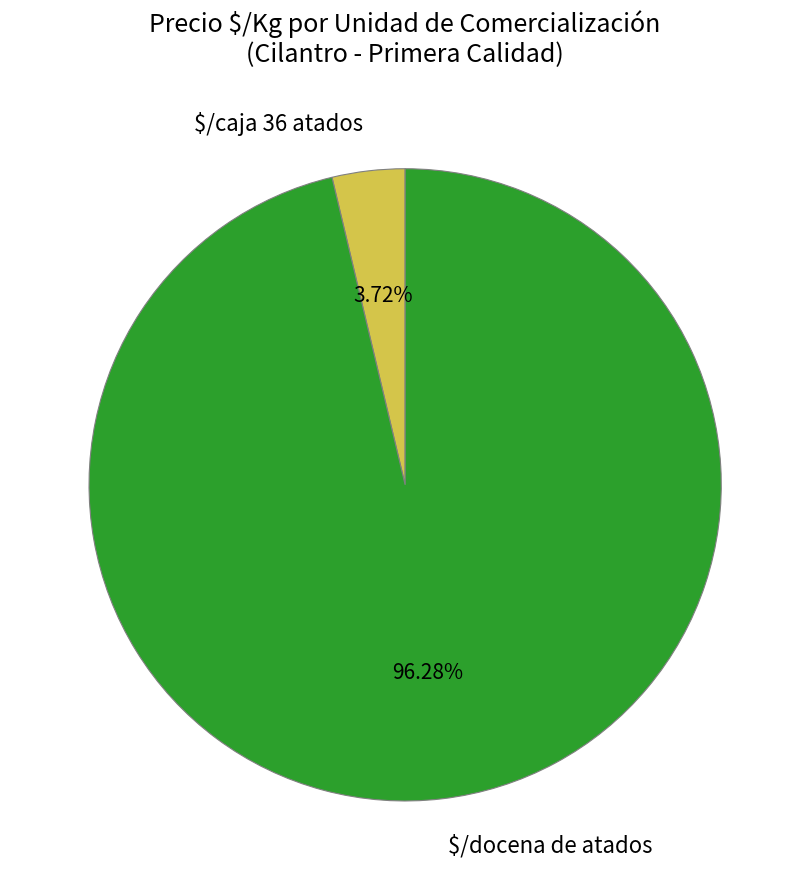

What is the largest slice in the pie chart?

$/docena de atados